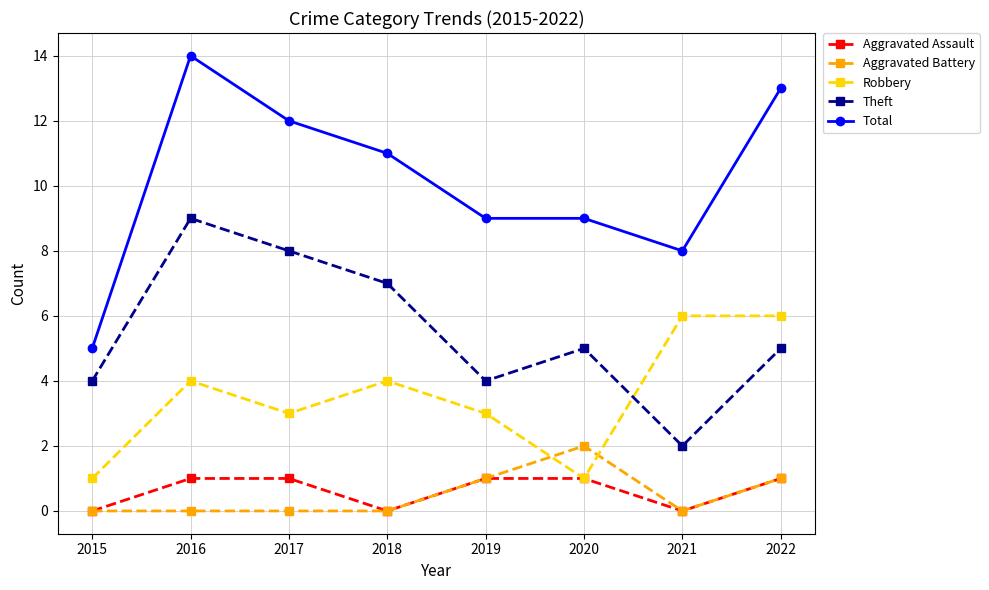

Which category has the lowest value in the Total series?

2015